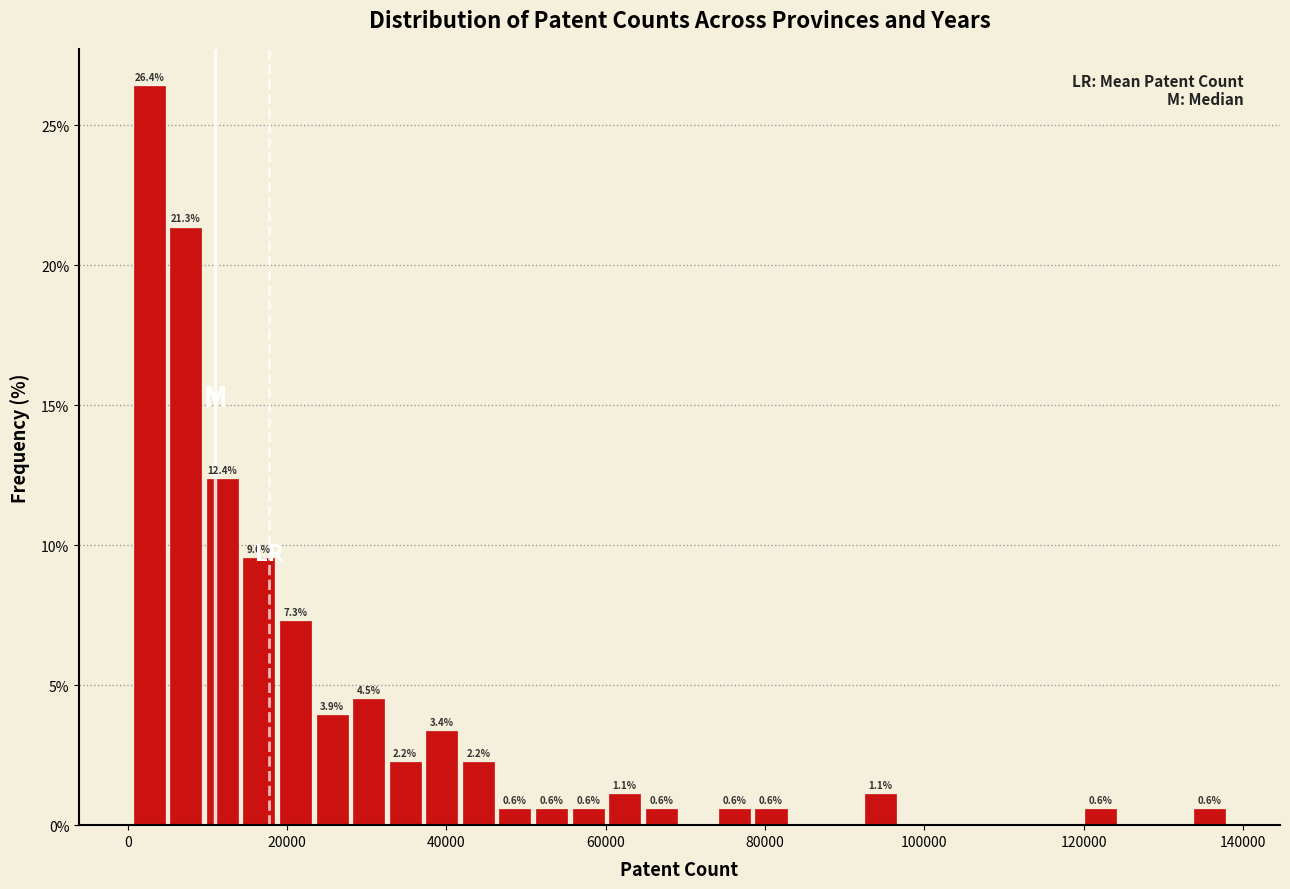

Around what value on the x-axis is the tallest bar? Give the approximate position of its centre, as read against the axis.

2000